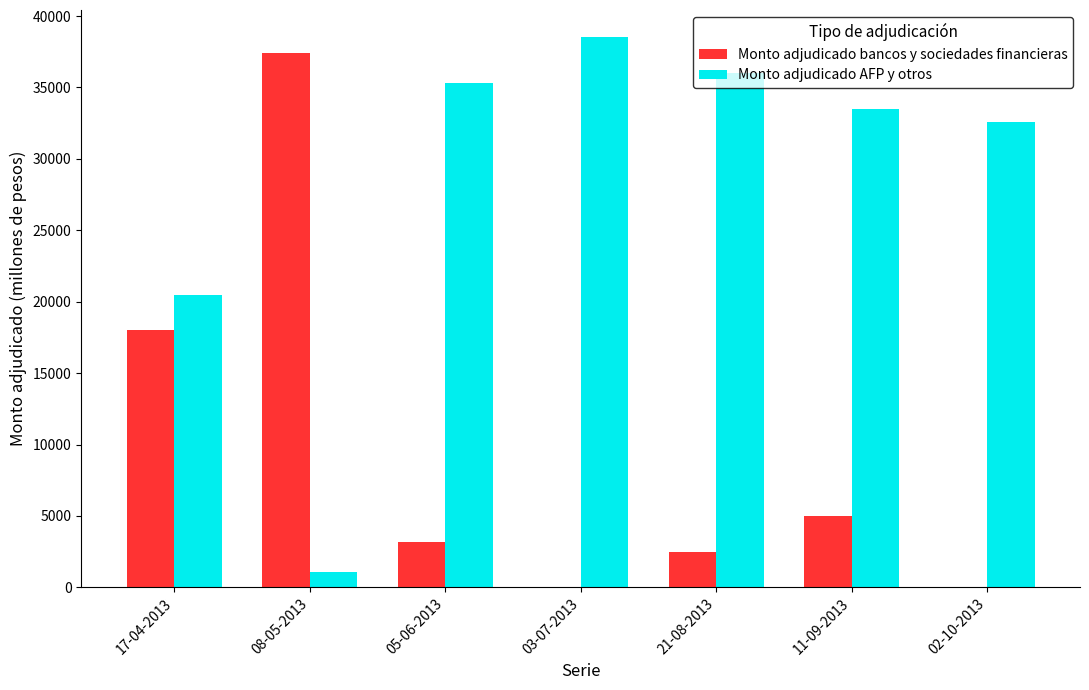

True or false: Monto adjudicado AFP y otros has a value of 64099 at 03-07-2013.

False